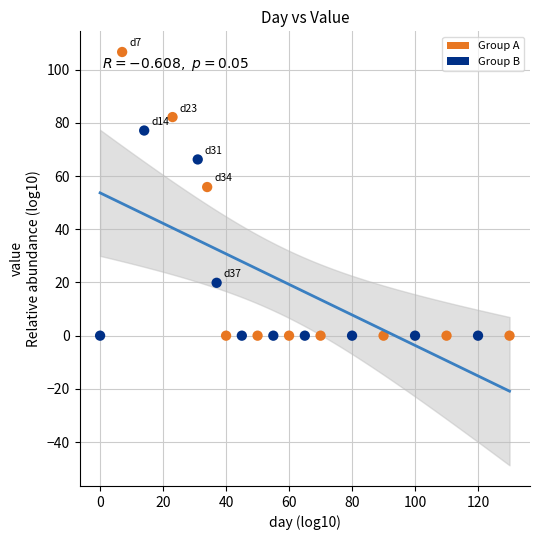

What are all the series names shown in the legend?

Group A, Group B